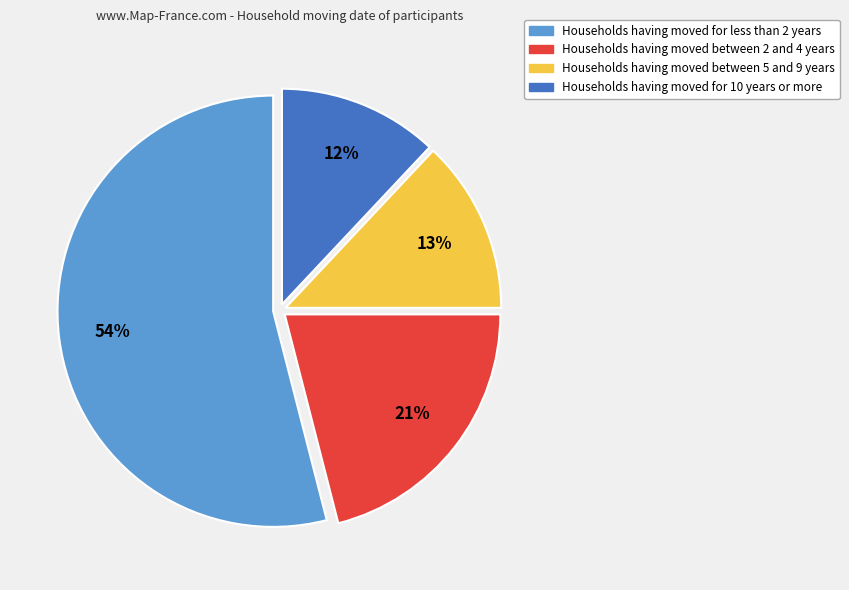

Is there any slice that represents more than half of the pie?

Yes